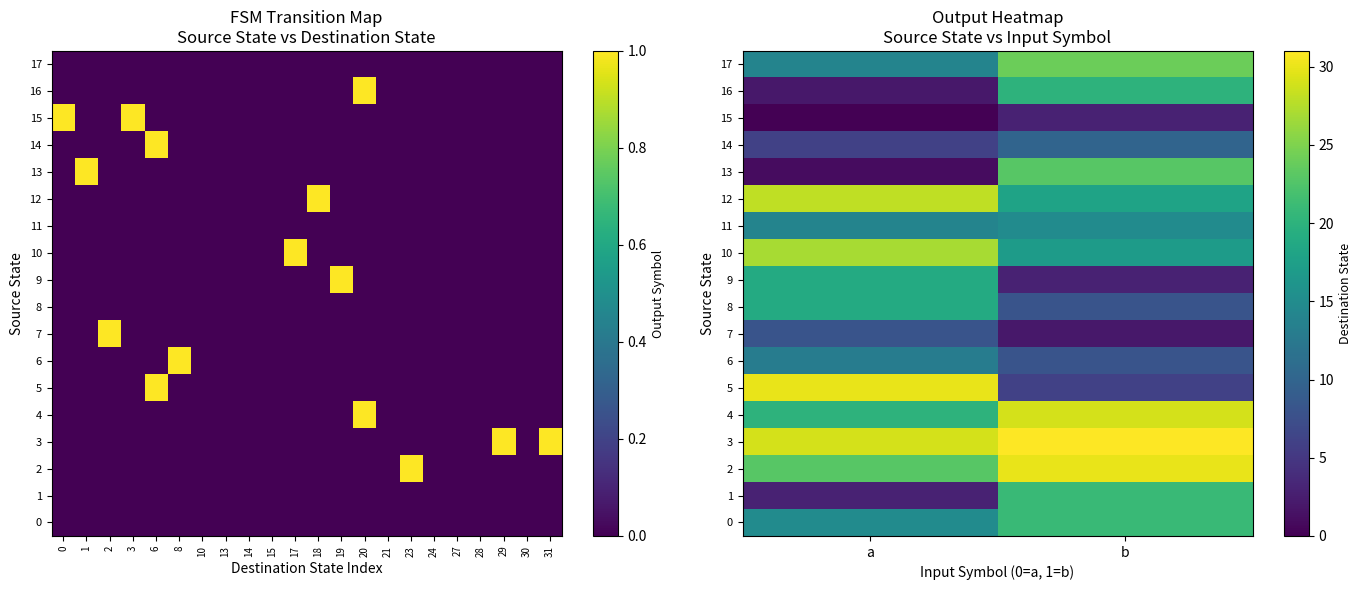

True or false: row_8 has a value of 8 at 1.

True